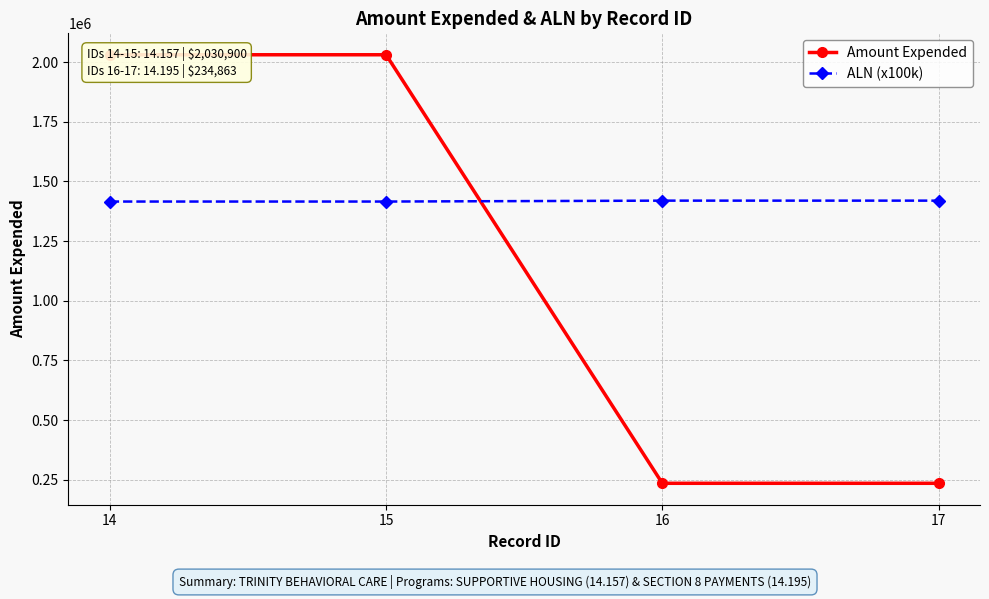

At which label is ALN (x100k) closest to 1417600?

14